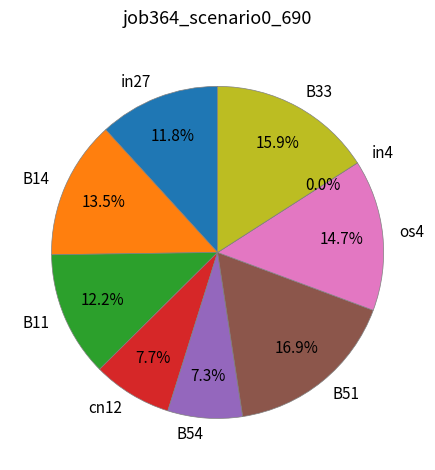

Which category has the biggest portion of the pie?

B51